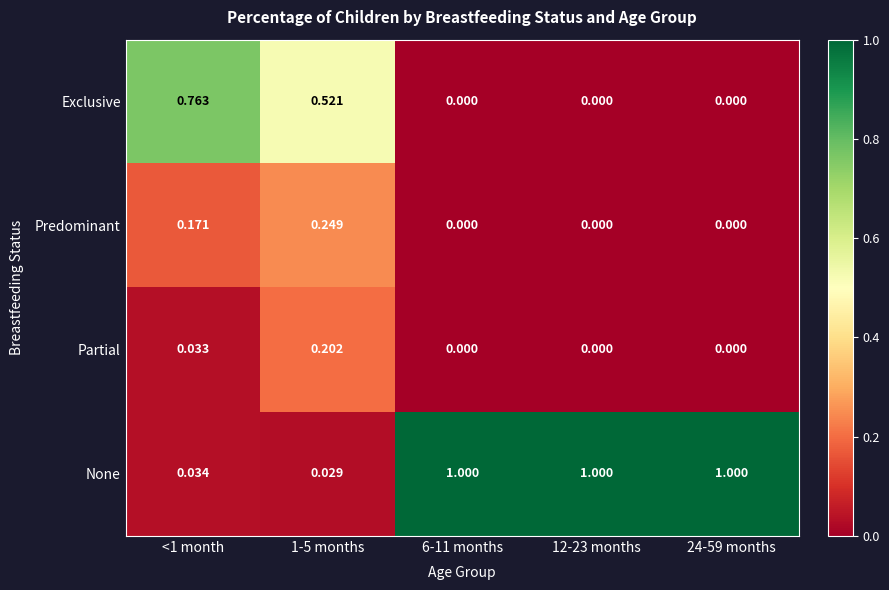

Rank the series at 1-5 months from lowest to highest value.

None, Partial, Predominant, Exclusive